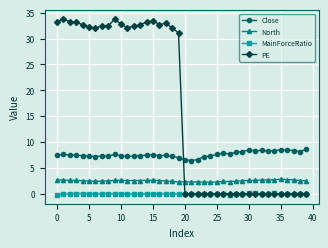

How many North values are between 2 and 3?

40